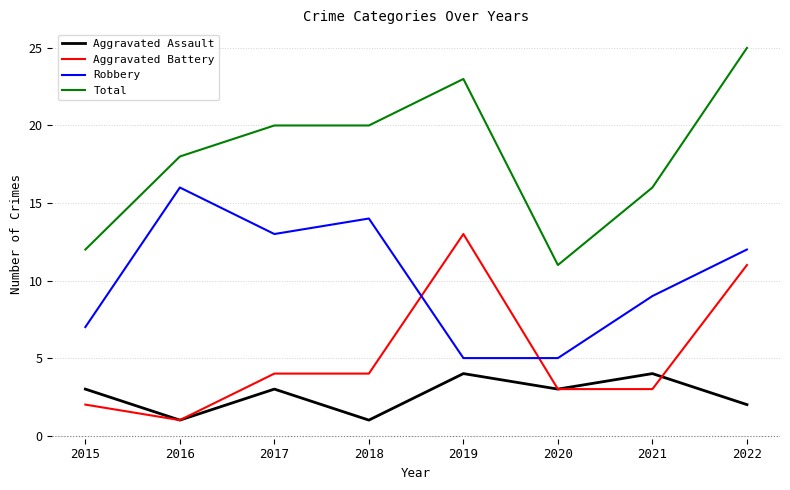

The value of Aggravated Assault at 2020 is 4. True or false?

False